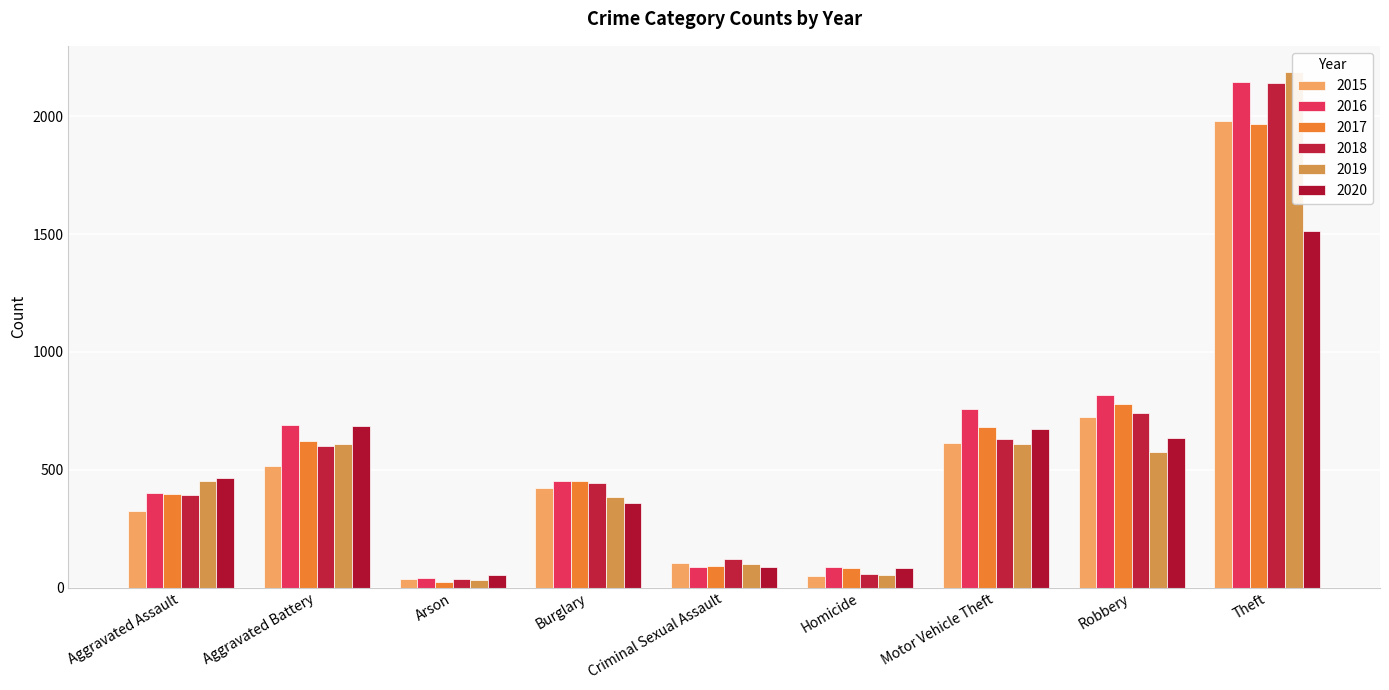

Is it true that 2019 equals 813 at Motor Vehicle Theft?

False